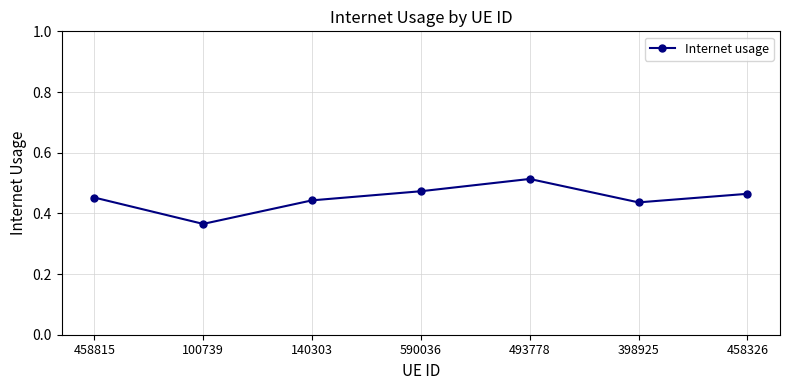

What is the sum of all values?

3.1